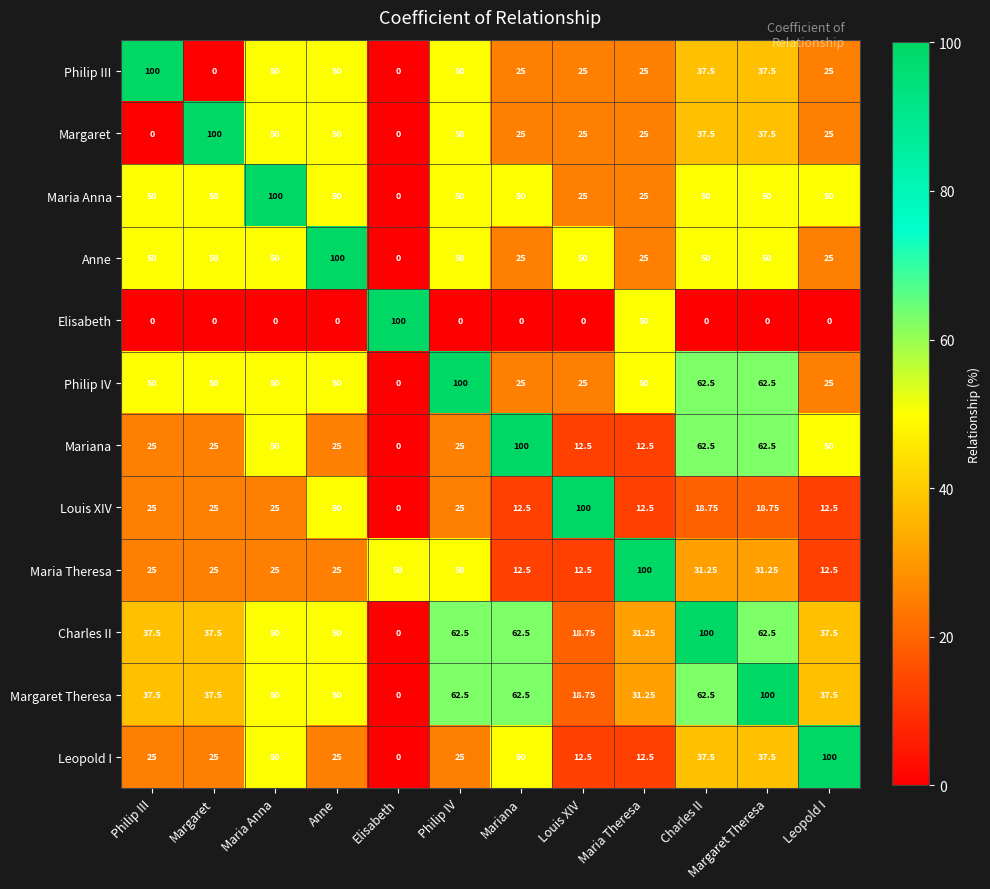

Which category has the highest value in the Margaret Theresa series?

Margaret Theresa